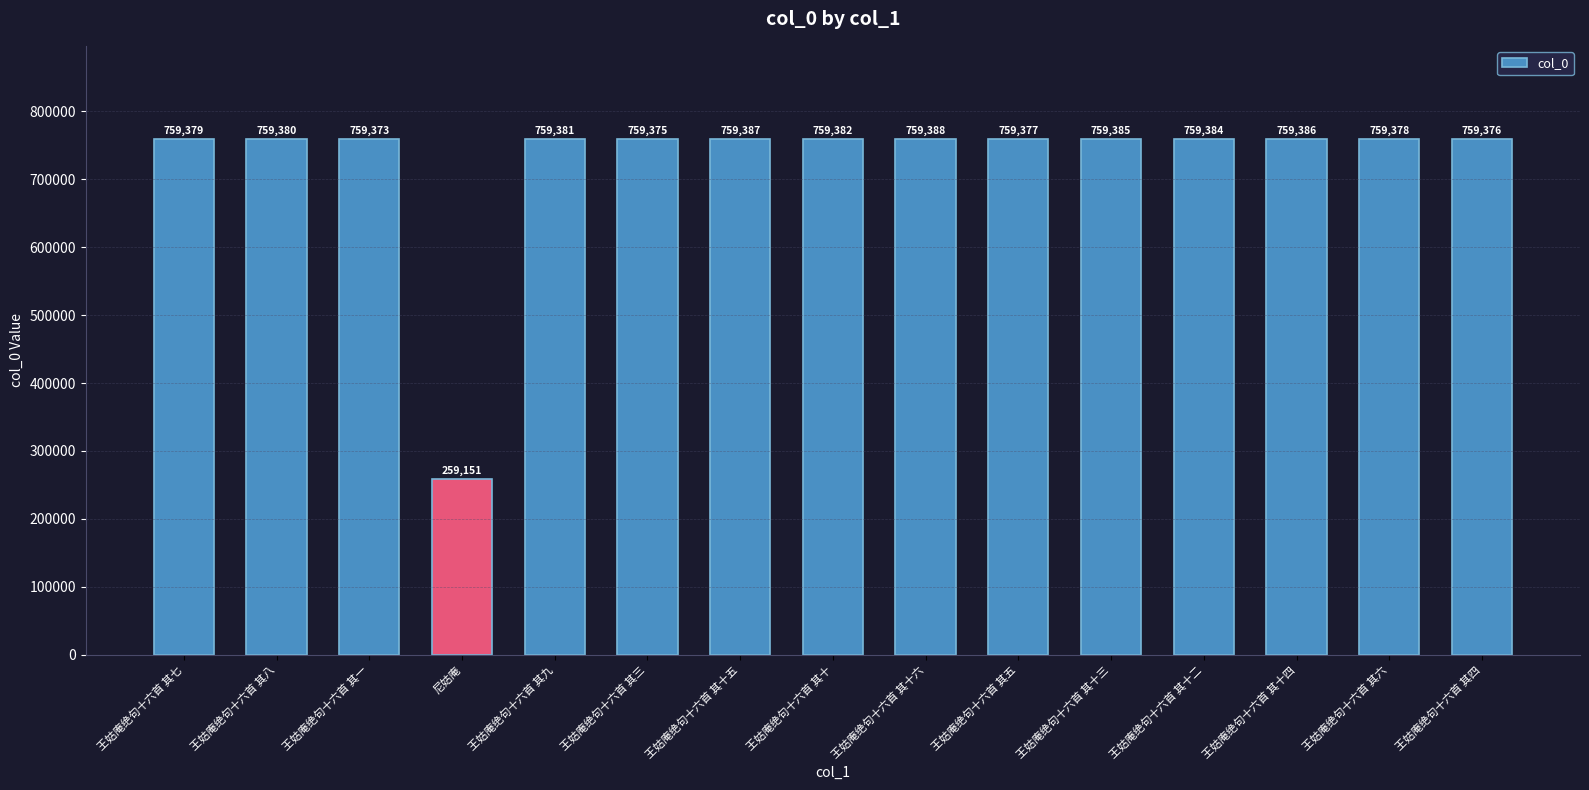

What is the maximum value shown in the chart?

759388